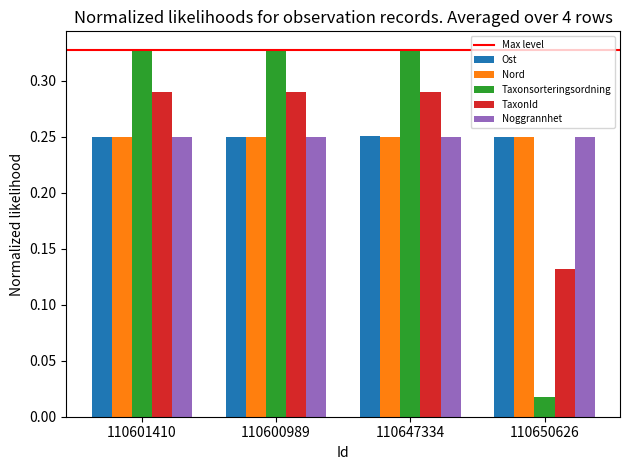

Which series changed the most between 110601410 and 110650626?

Taxonsorteringsordning